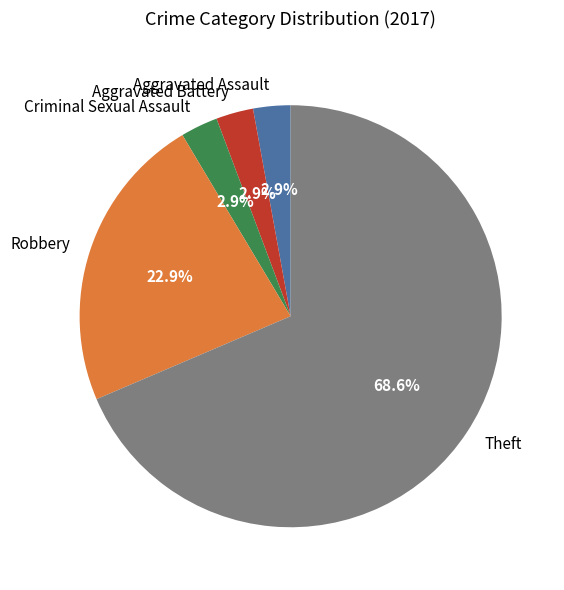

Which slice is the largest?

Theft